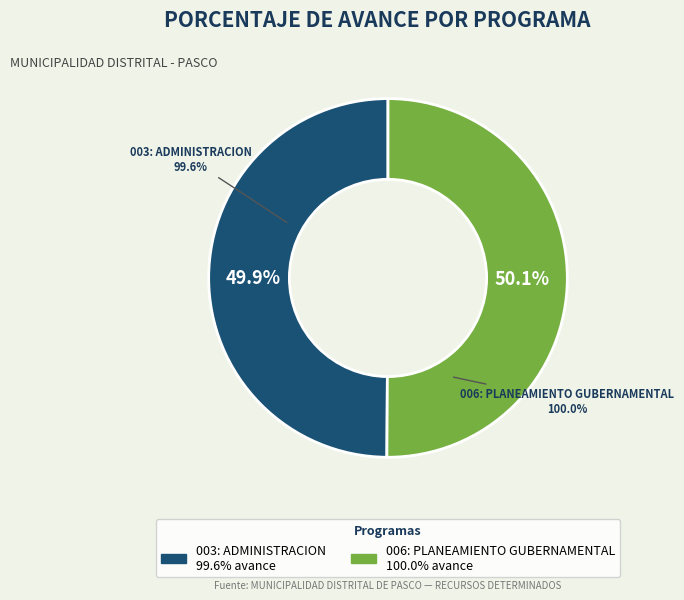

What is the smallest slice in the pie chart?

003: ADMINISTRACION